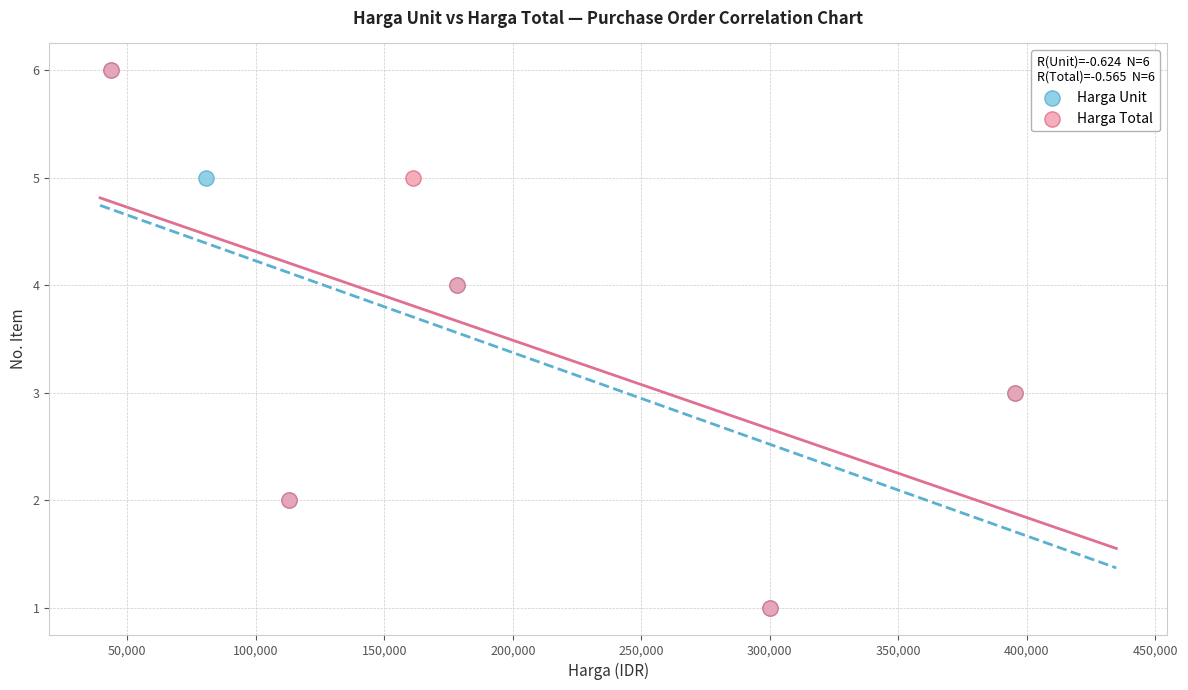

What are all the series names shown in the legend?

Harga Unit, Harga Total